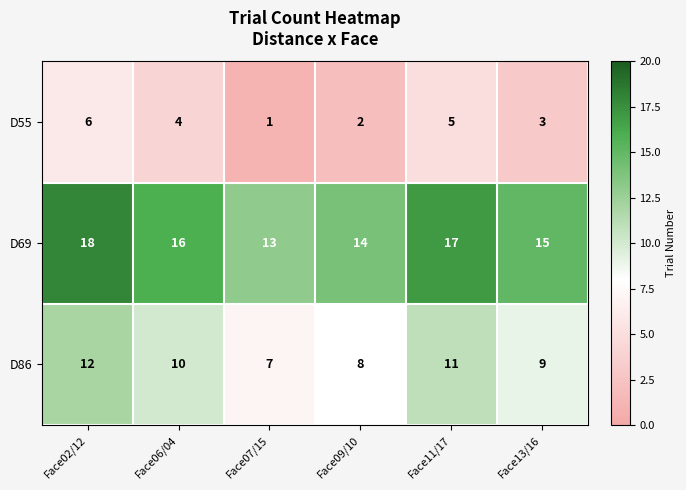

Rank the series by their average value, from lowest to highest.

D55, D86, D69